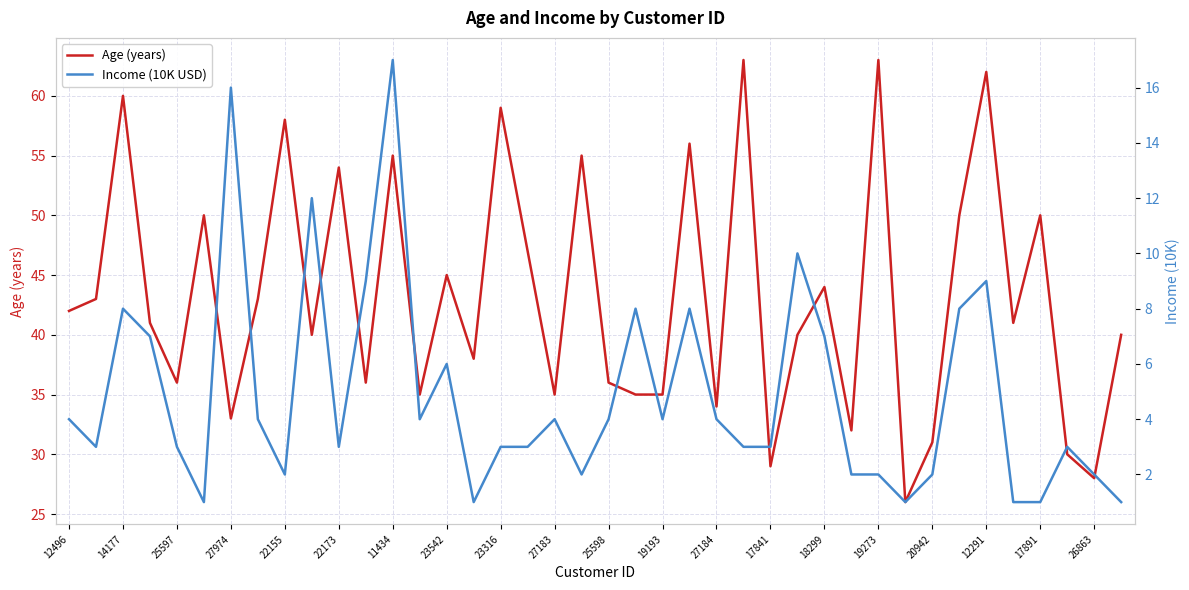

What is the value of the Age (years) point at the 2nd from the left?

43